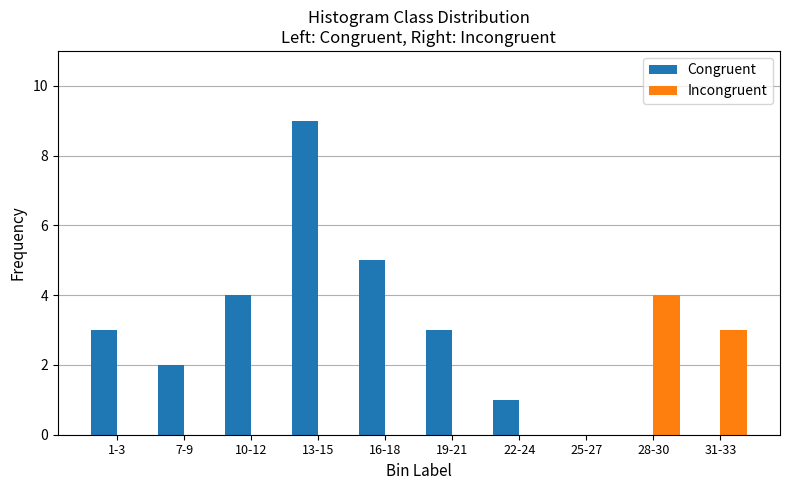

At which category is the sum across all series the highest?

13-15